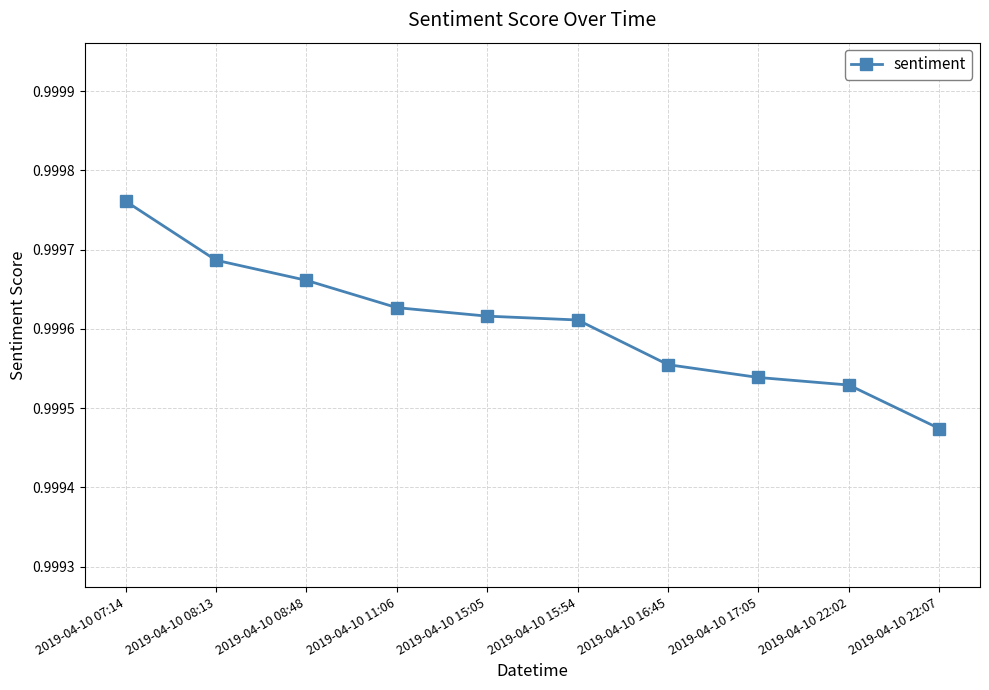

How many values are between 0 and 1?

10